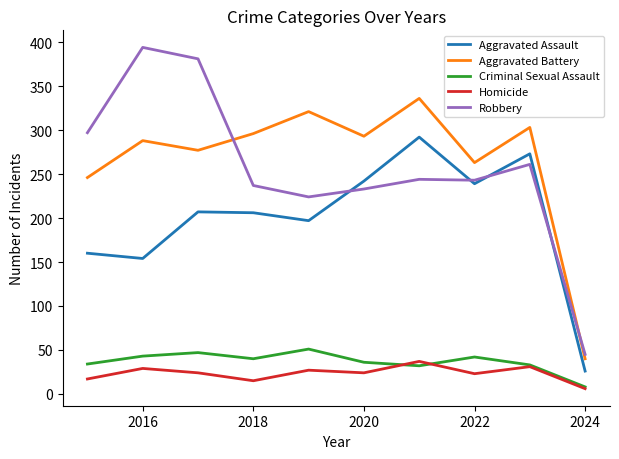

What is the greatest value displayed?

394